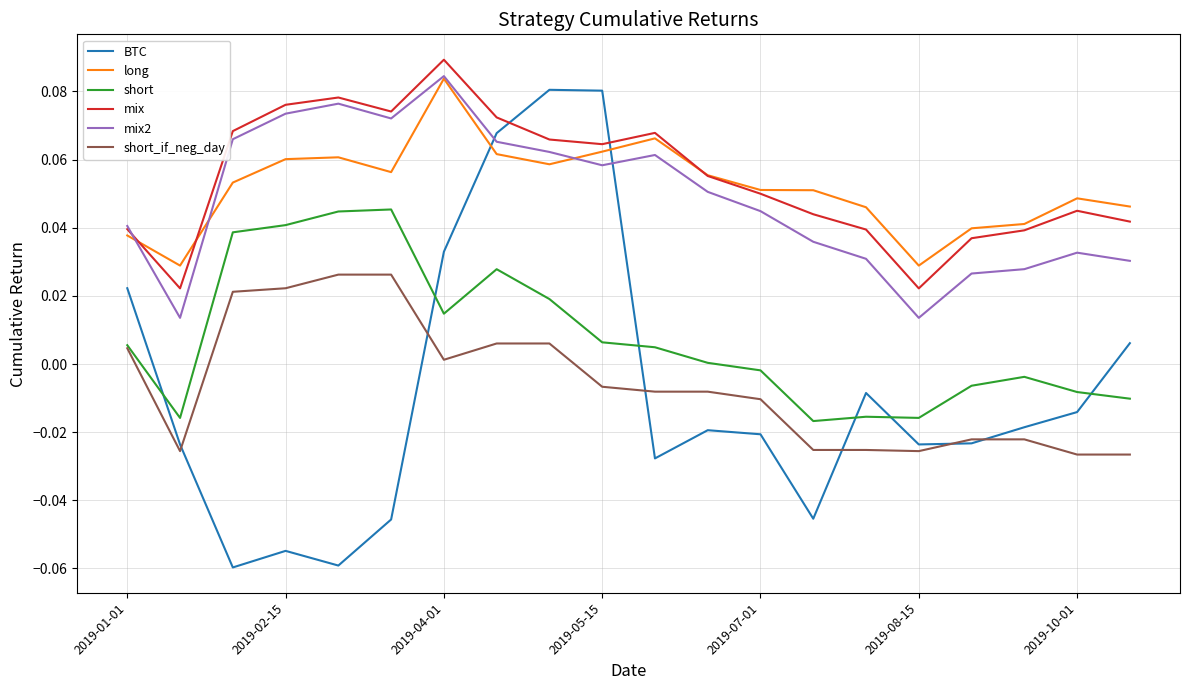

True or false: short and mix2 cross at least once.

False